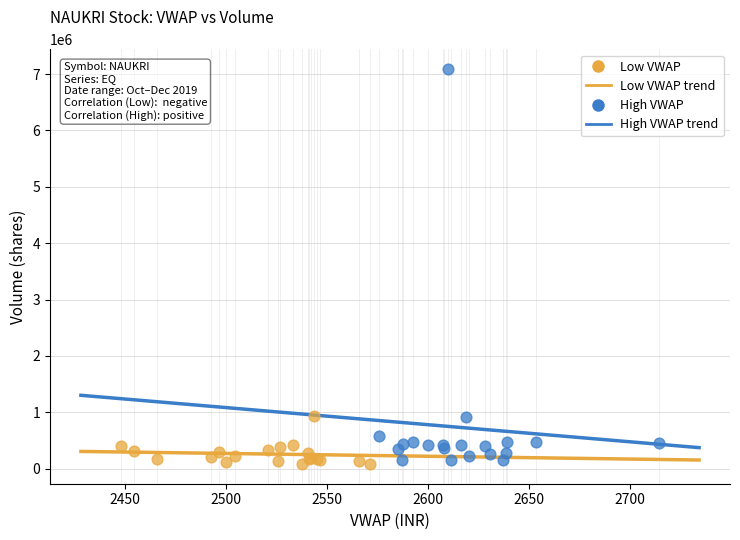

Which series reaches the maximum Y coordinate?

High VWAP